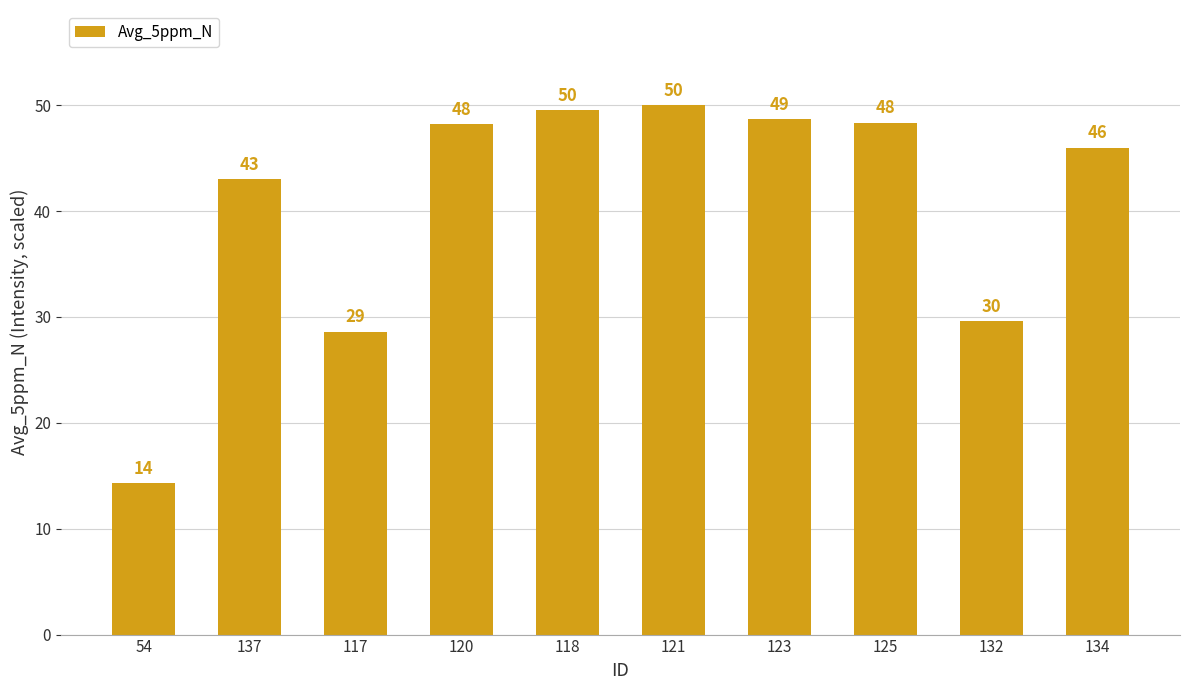

How many distinct data groups are displayed?

1